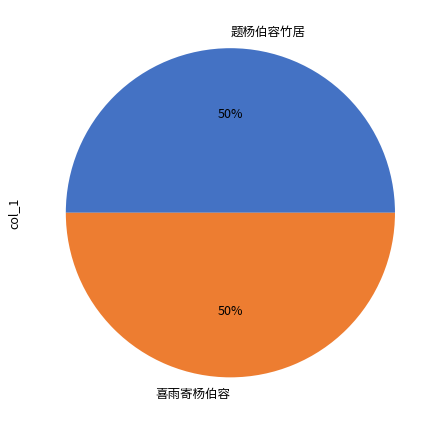

Approximately how many times larger is the value at 题杨伯容竹居 compared to 喜雨寄杨伯容?

1.0